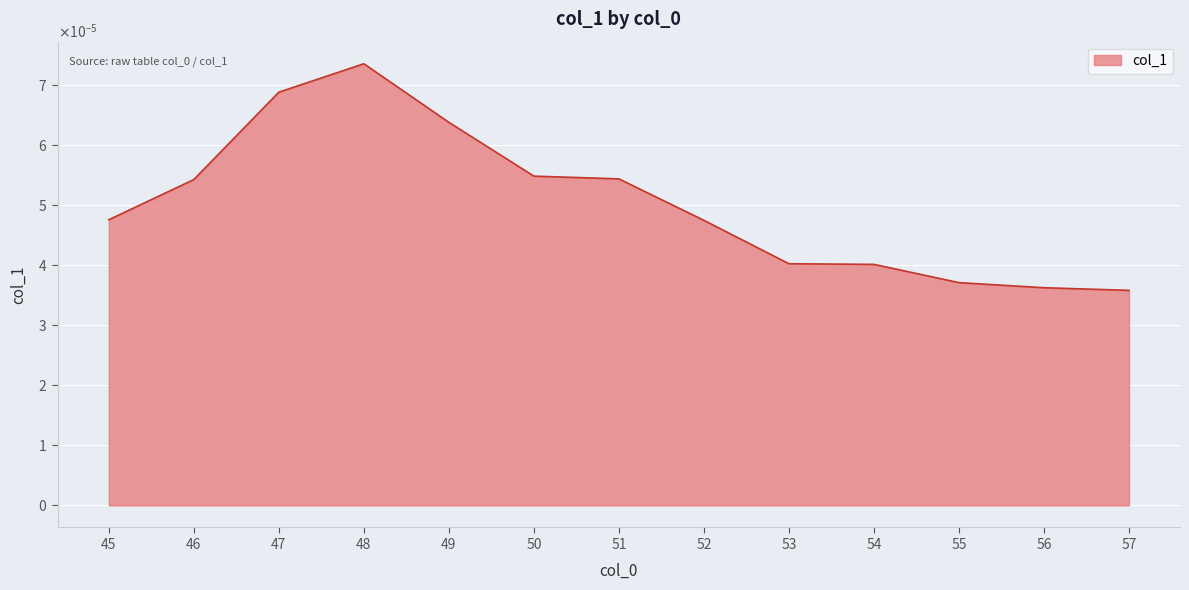

Rank the categories by value from highest to lowest.

48, 47, 49, 50, 51, 46, 45, 52, 53, 54, 55, 56, 57